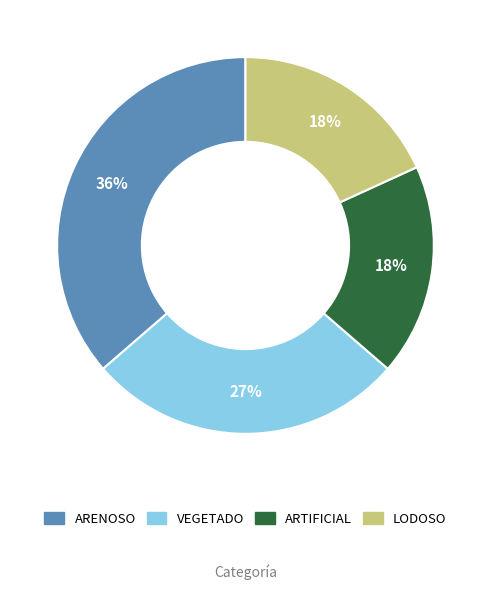

Is there a majority slice in this chart?

No